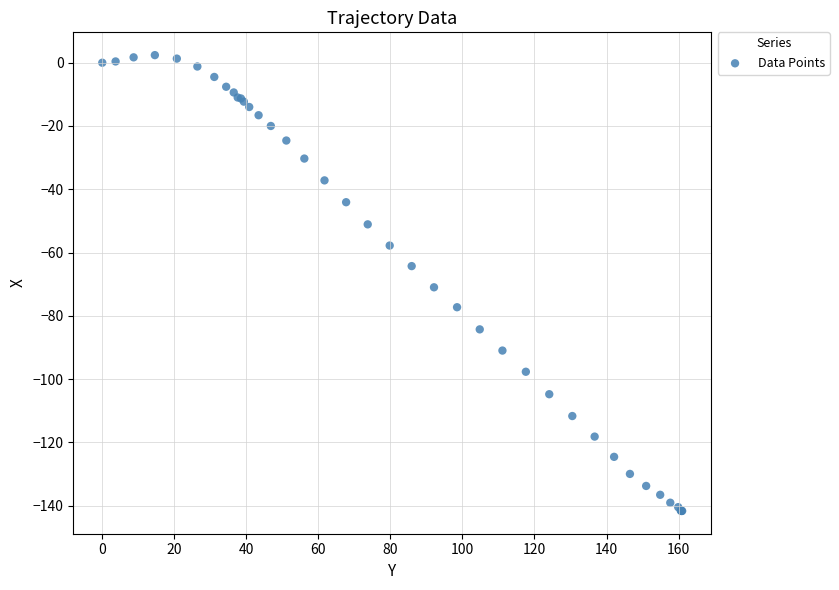

What Y value in the scatter plot is closest to -69?

-71.0